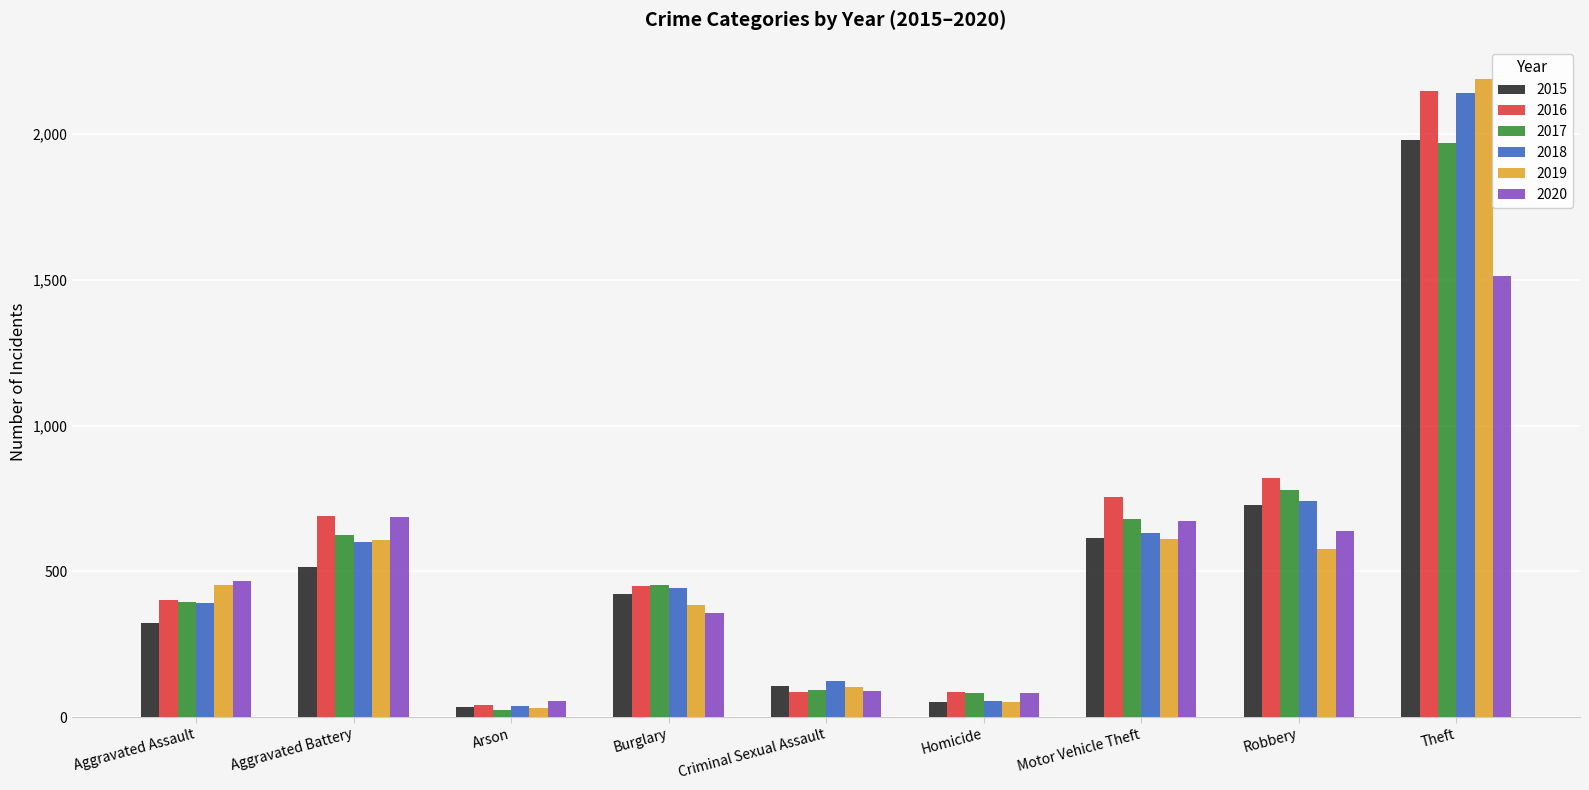

What is the label of the 2nd bar from the left?

Aggravated Battery